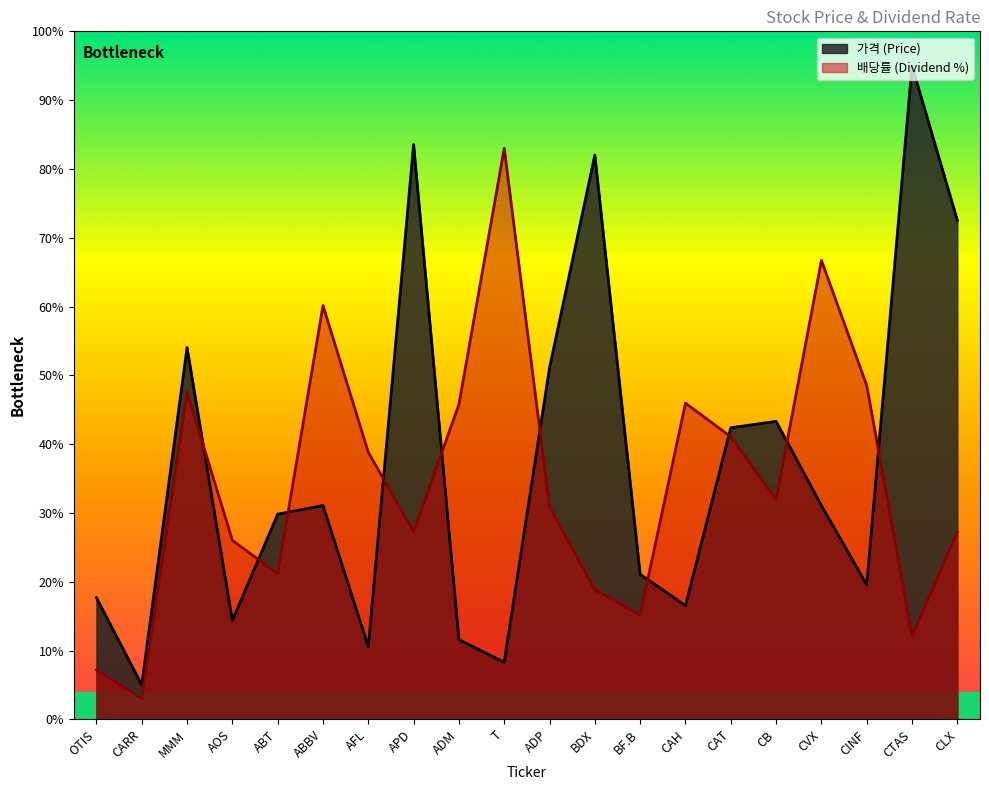

At which label is 배당률 closest to 43?

CAT